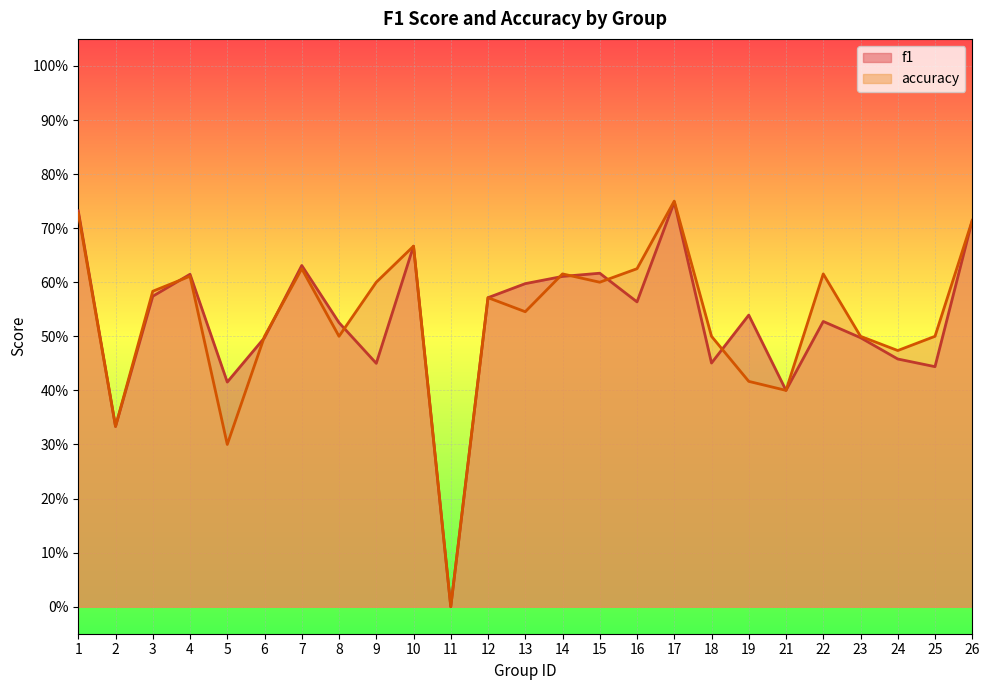

How many lines are shown in the chart?

2